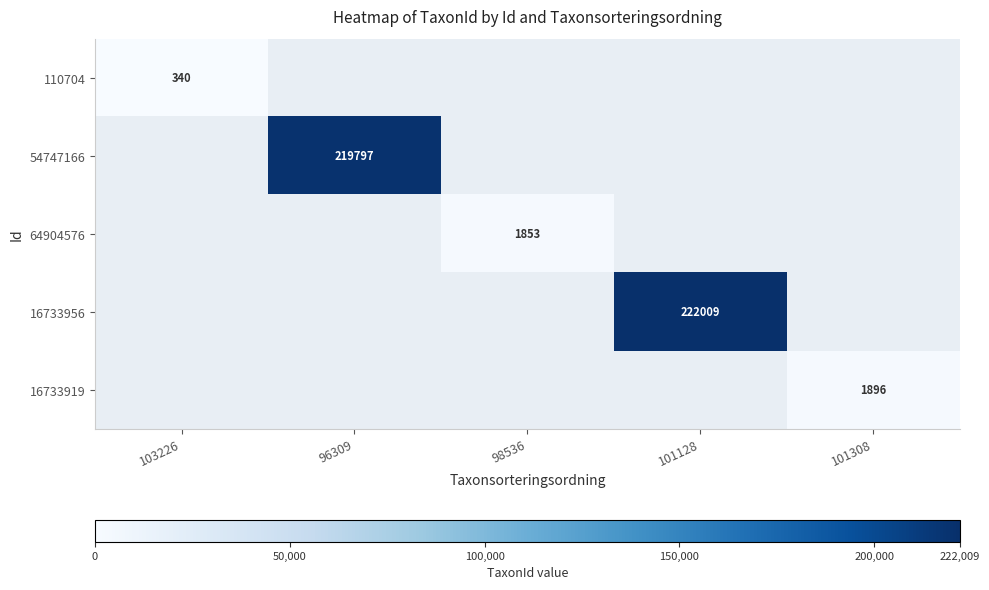

How many positive values does the 16733919 series have?

1